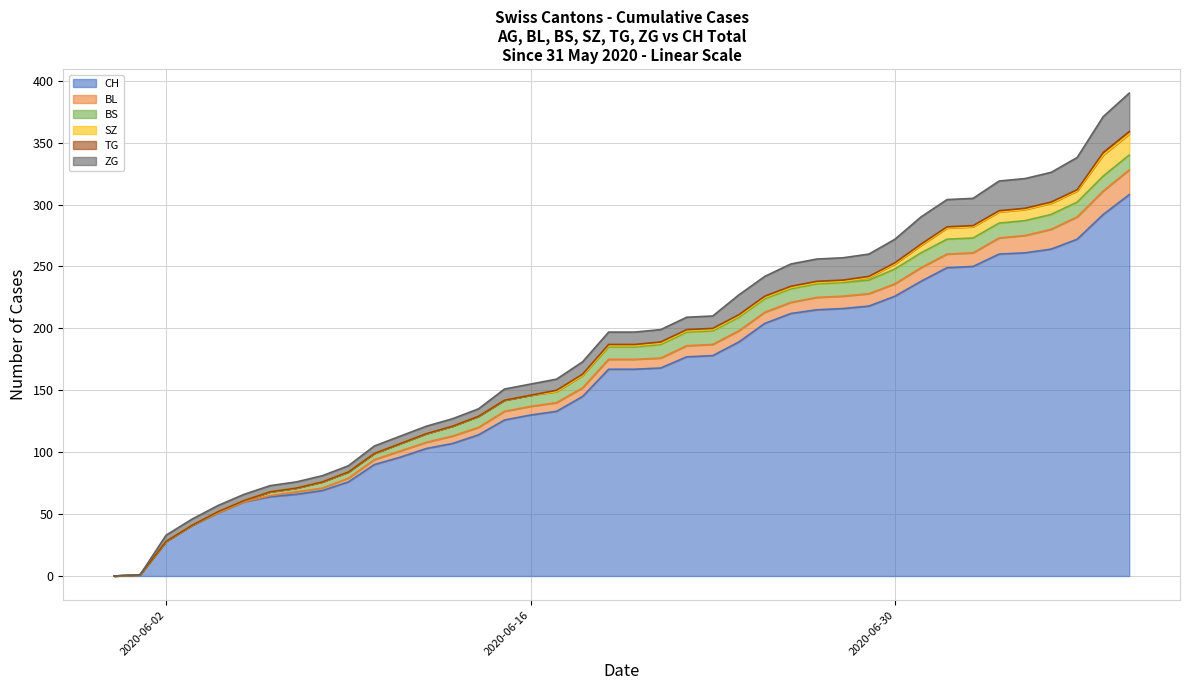

Which series has the largest total across all categories?

CH